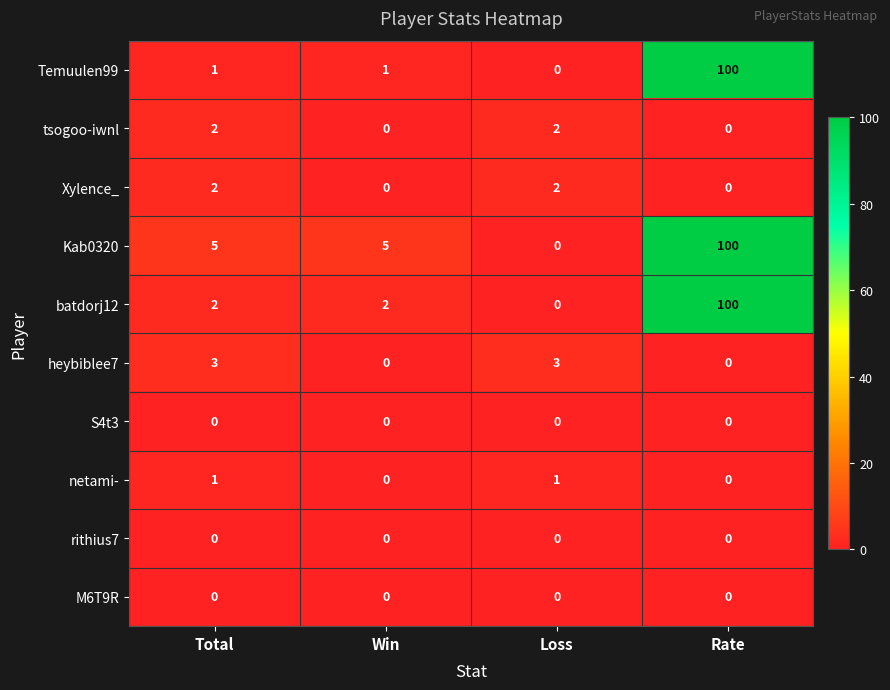

How many series are shown in this chart?

10